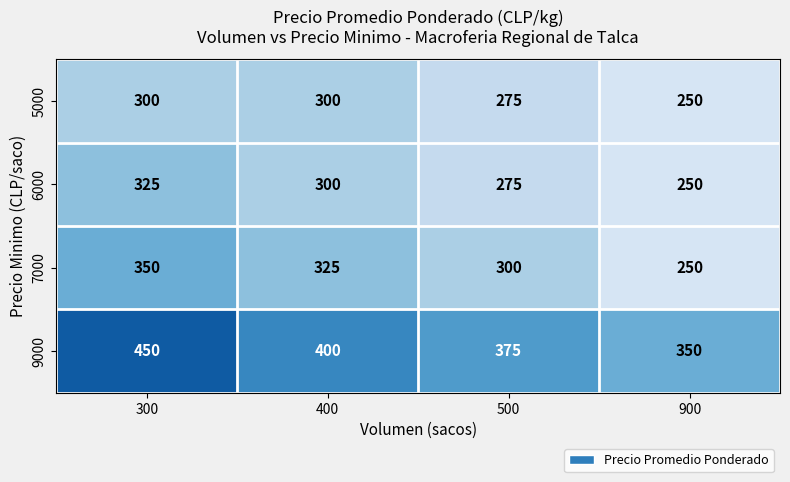

True or false: 6000 has a value of 275 at 500.

True